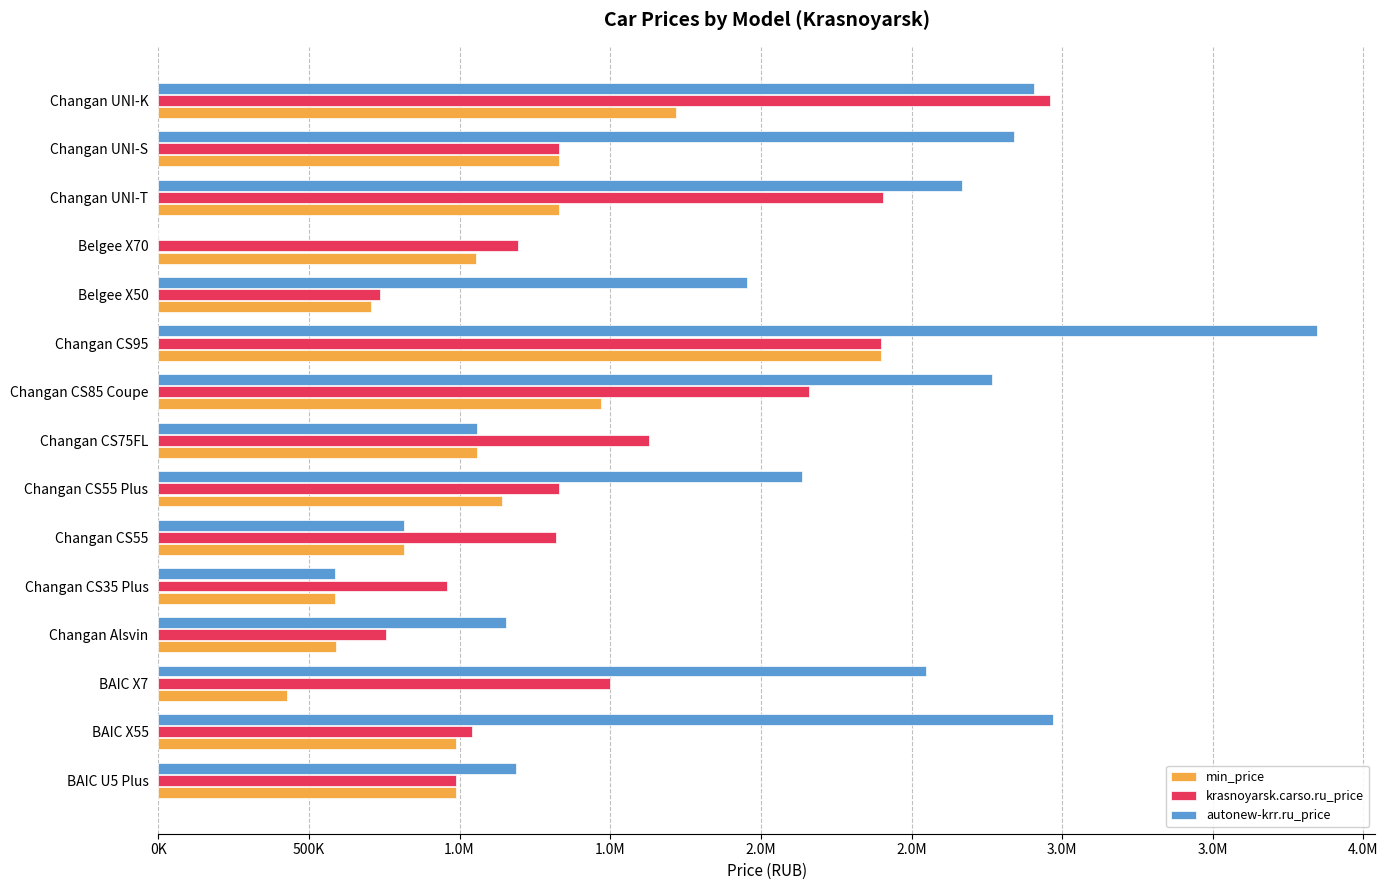

What are all the series names shown in the legend?

min_price, krasnoyarsk.carso.ru_price, autonew-krr.ru_price